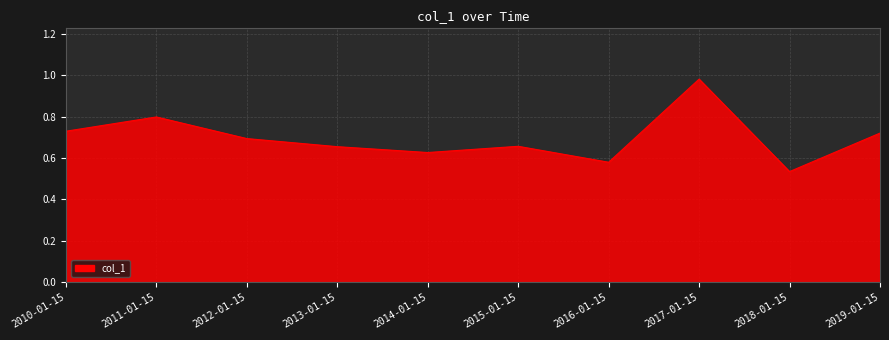

What is the approximate value at 2011-01-15?

0.8